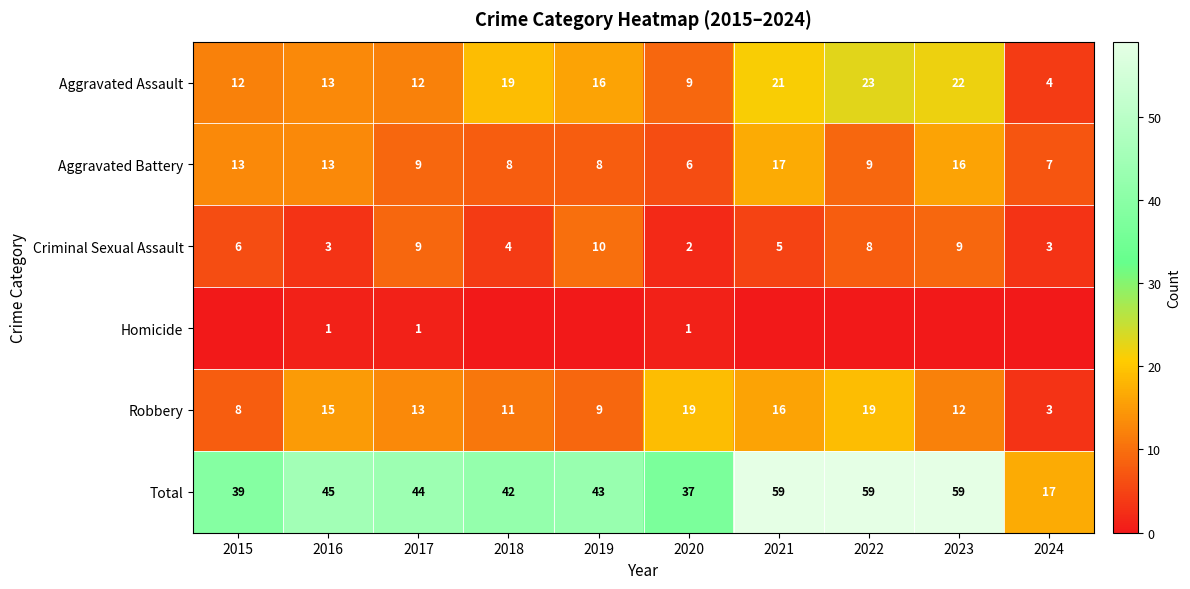

At which category is the sum across all series the highest?

2021